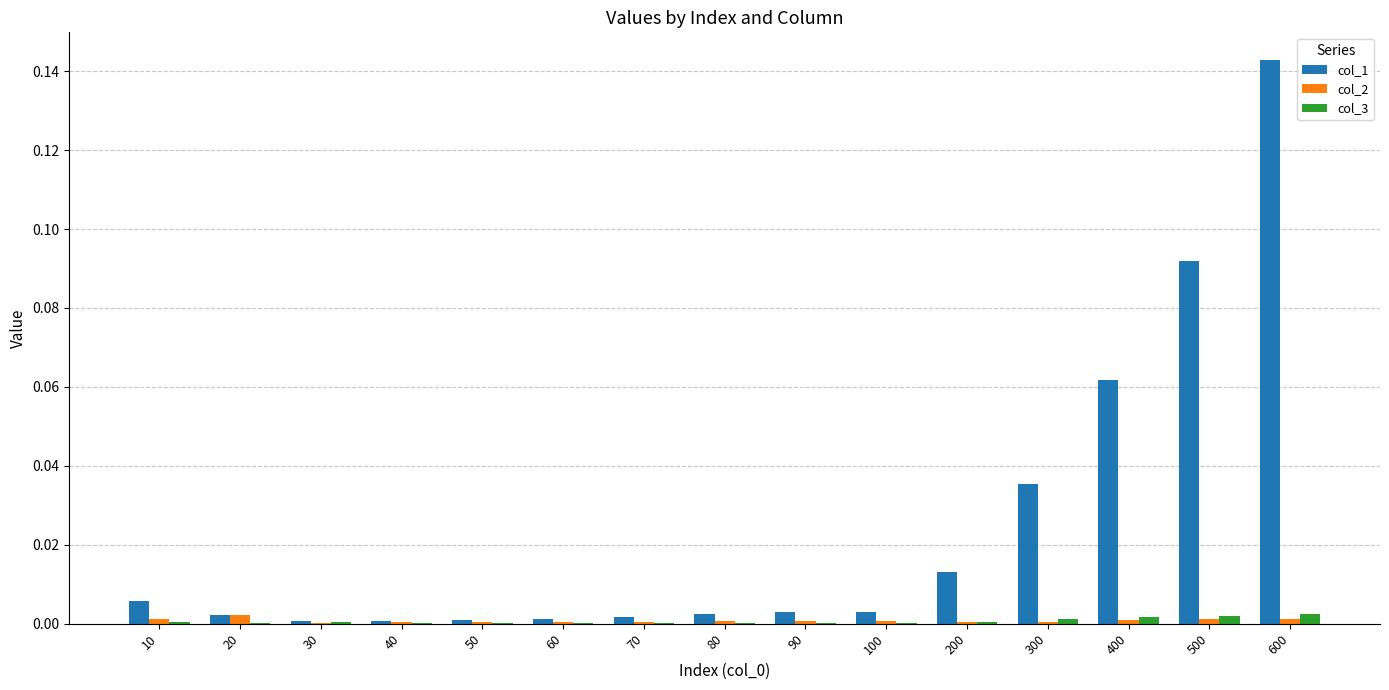

Which series has the largest total across all categories?

col_1